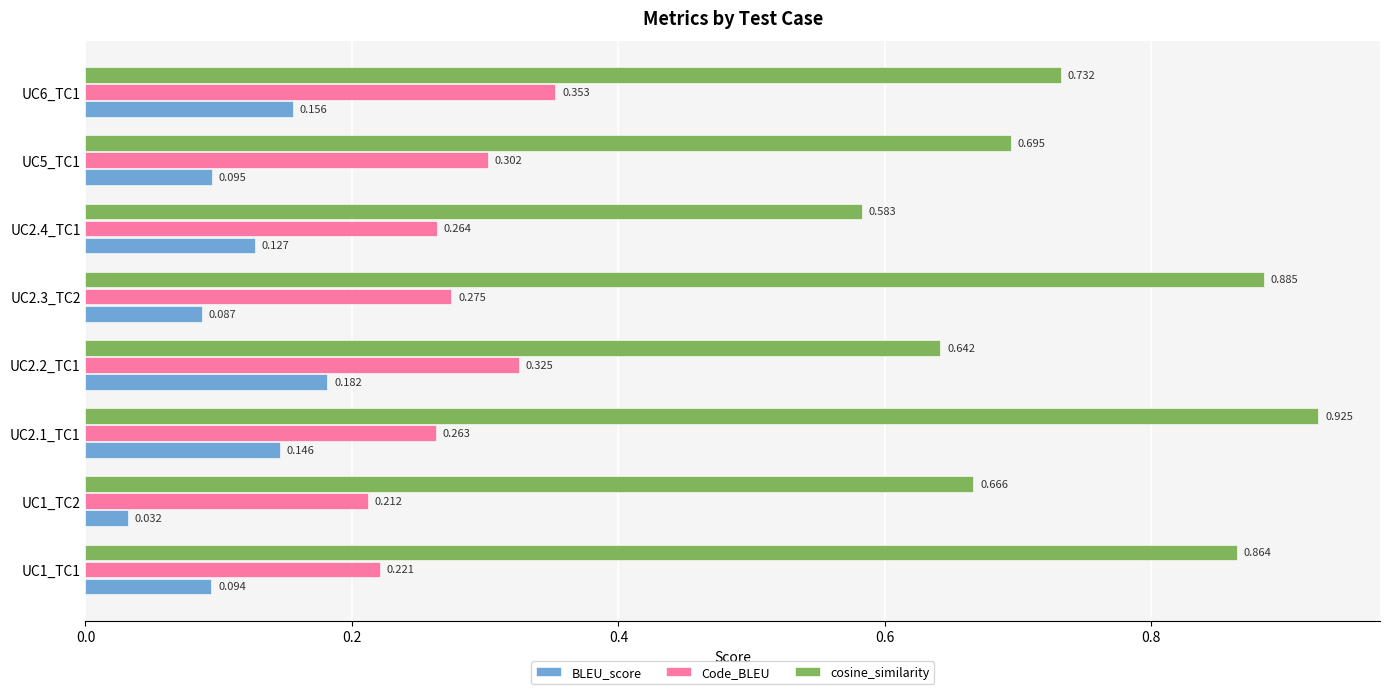

Count the number of data series in this chart.

3